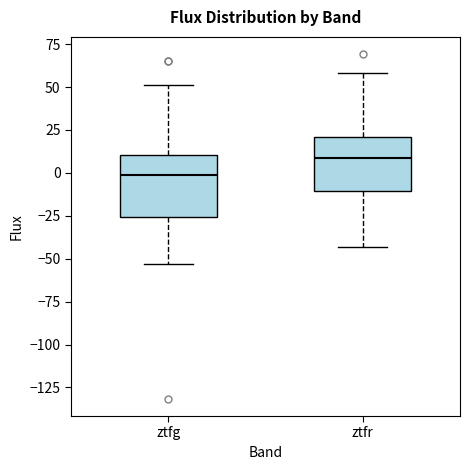

Reading left to right, transcribe this box plot: for each box, give where its median line is, the range the box spans, and where its two whiskers end, as read against the y-axis. The values are not printed on the chart, so give them approximately, as read against the axis.

ztfg: median 0, box -25 to 10, whiskers -55 to 50
ztfr: median 10, box -10 to 20, whiskers -45 to 60